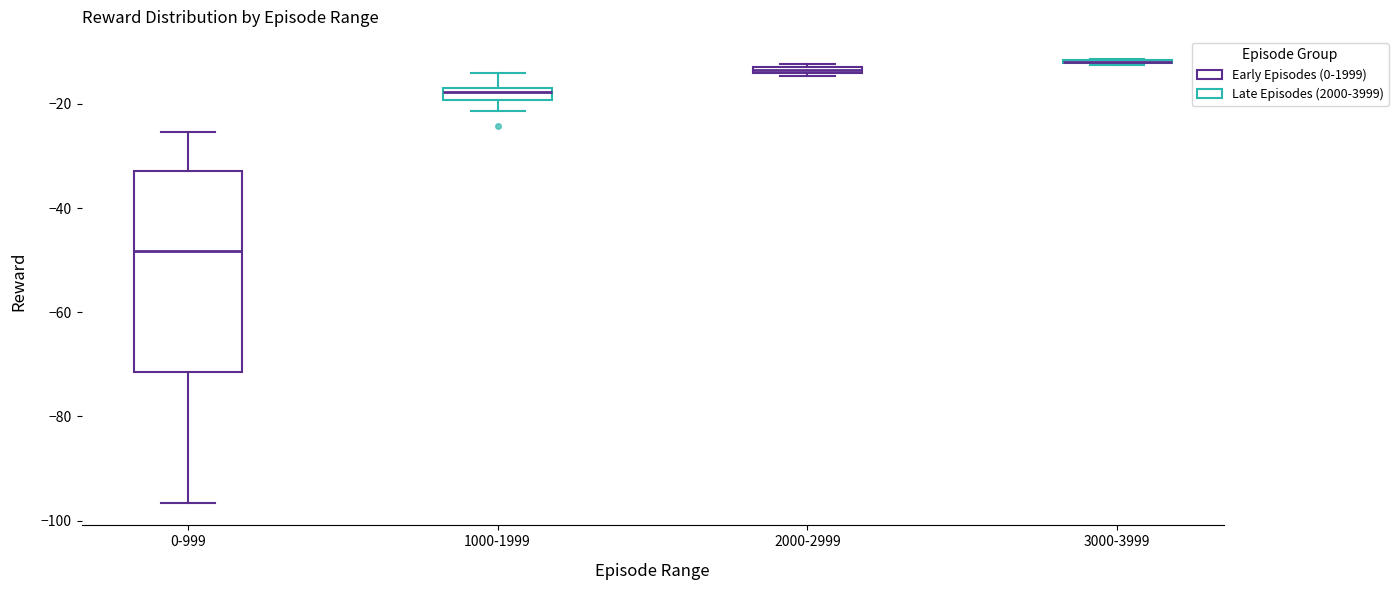

Where does the upper whisker of the box for 0-999 end on the y-axis? The values are not printed on the chart, so give them approximately, as read against the axis.

-26